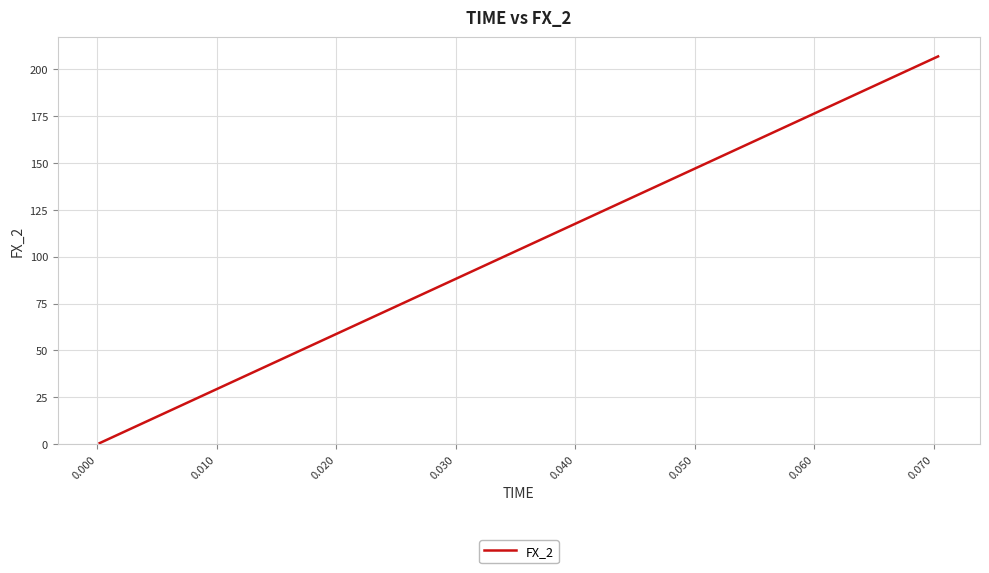

What is the greatest value displayed?

206.8